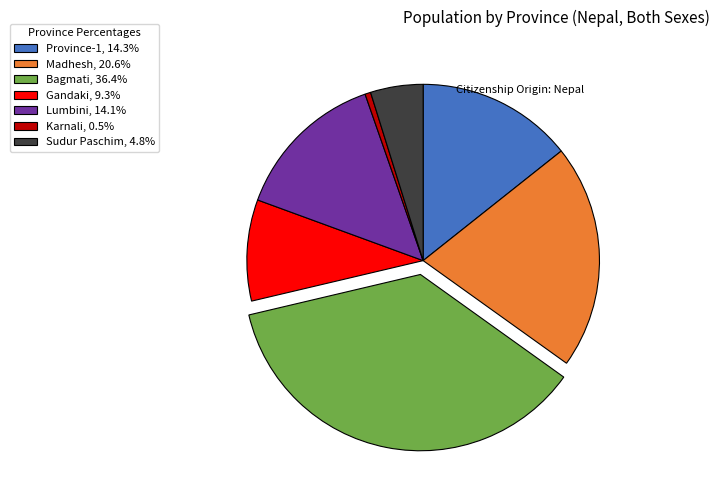

Is the sum of Karnali and Lumbini greater than half?

No